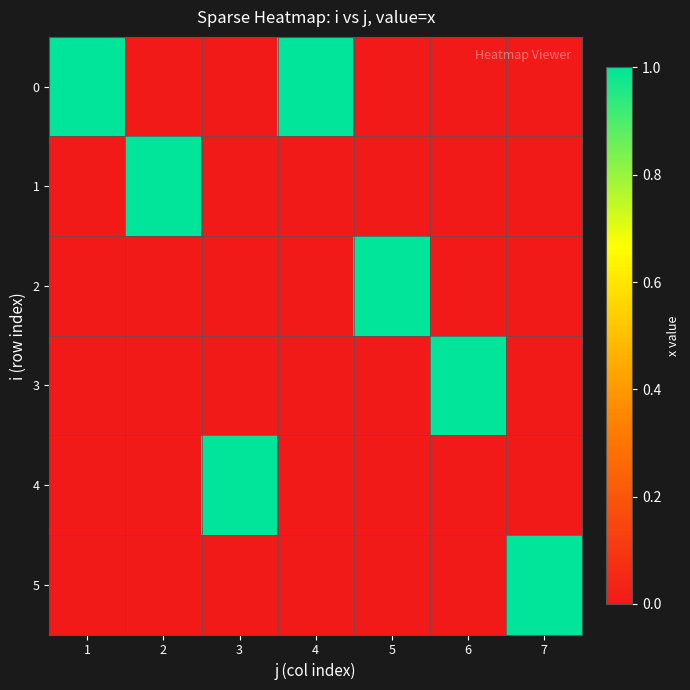

Reading right to left, what are all the values shown in this chart?

0: 7=0	6=0	5=0	4=1	3=0	2=0	1=1
1: 7=0	6=0	5=0	4=0	3=0	2=1	1=0
2: 7=0	6=0	5=1	4=0	3=0	2=0	1=0
3: 7=0	6=1	5=0	4=0	3=0	2=0	1=0
4: 7=0	6=0	5=0	4=0	3=1	2=0	1=0
5: 7=1	6=0	5=0	4=0	3=0	2=0	1=0